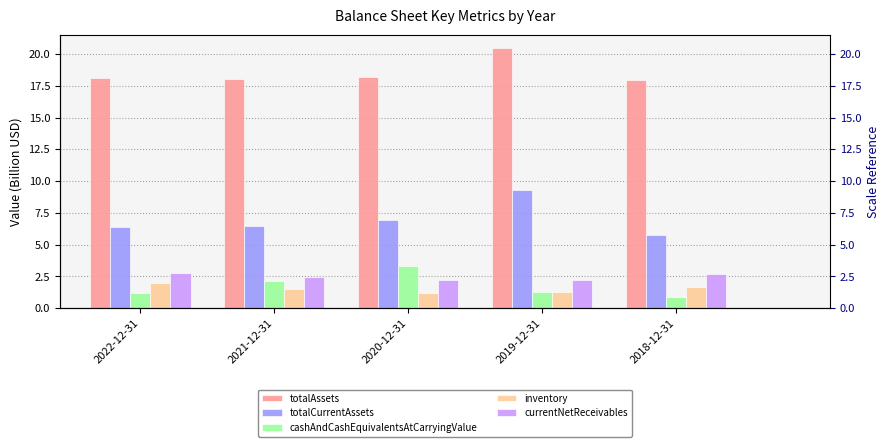

What is the minimum value for totalAssets?

17.9